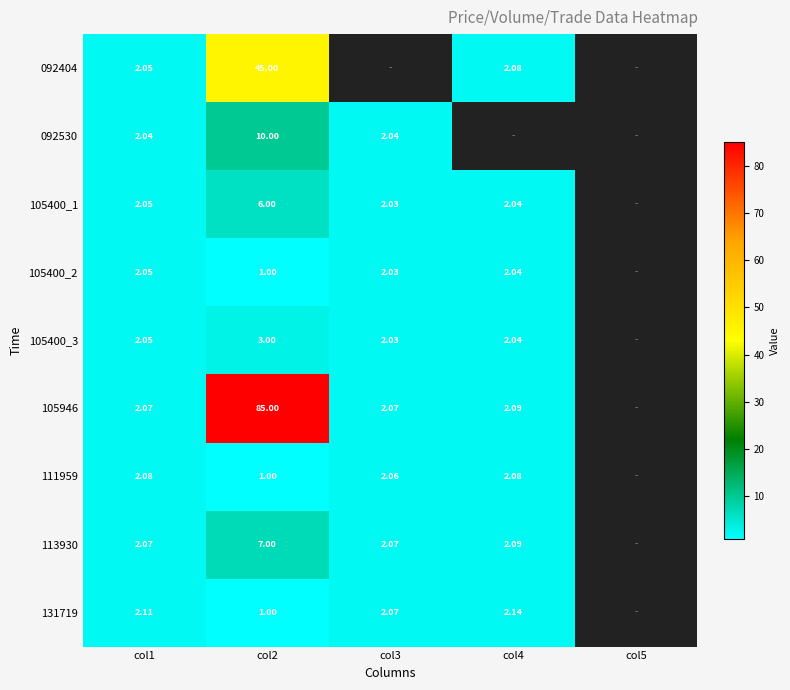

At which category is the sum across all series the highest?

col2